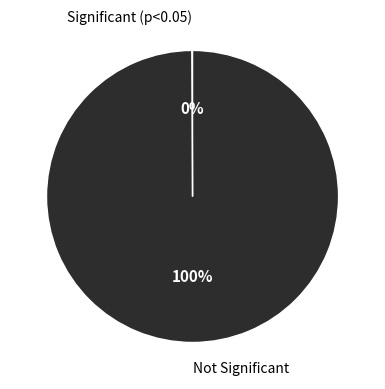

Does Not Significant account for over 50% of the chart?

Yes